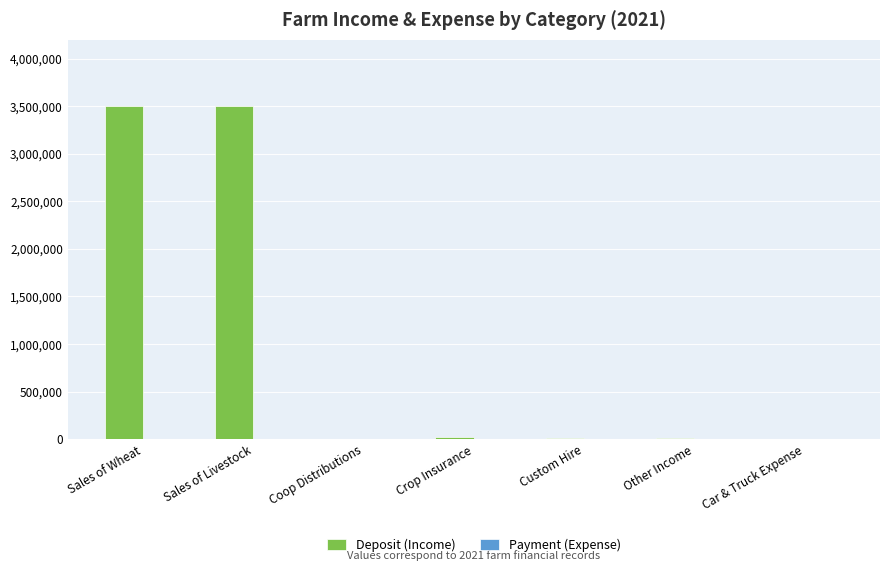

Between Sales of Wheat and Coop Distributions, which series saw the biggest shift?

Deposit (Income)